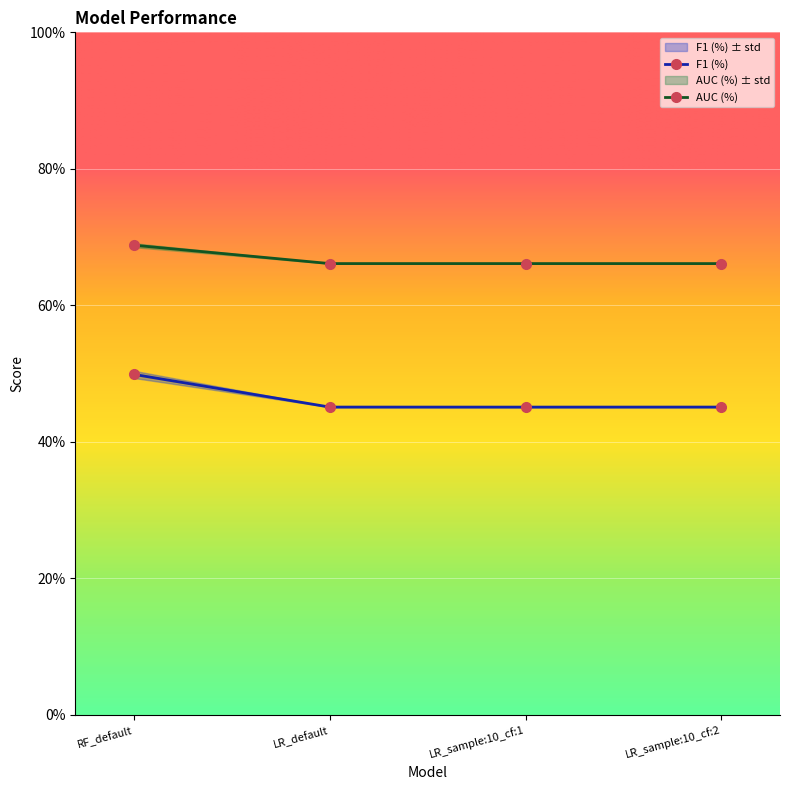

What is the minimum value shown in the chart?

0.5